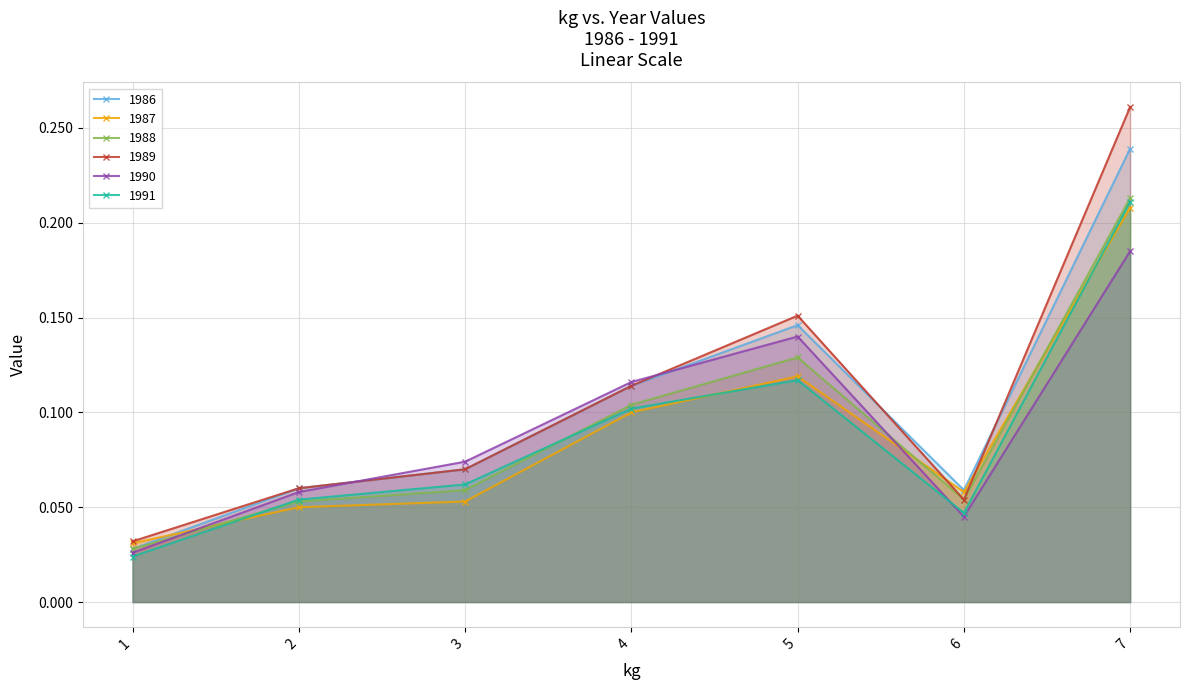

What is the value of the 1990 point at the 7th from the left?

0.2